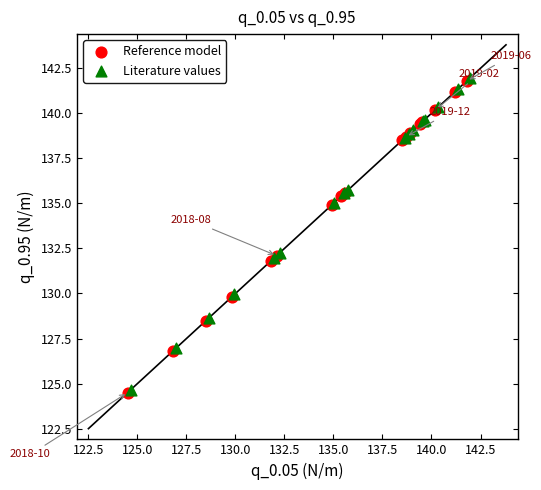

What are all the series names shown in the legend?

Reference model, Literature values